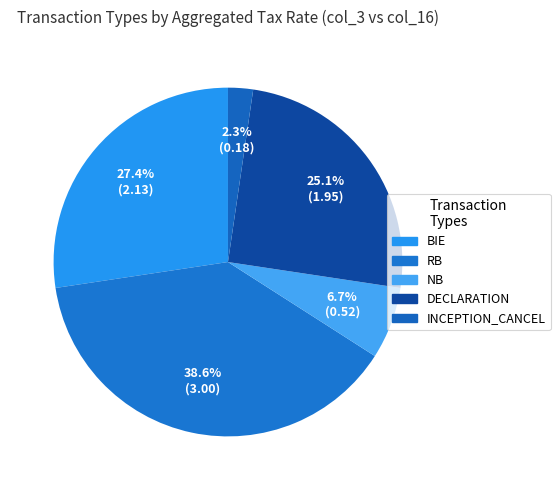

Does any single category account for the majority?

No